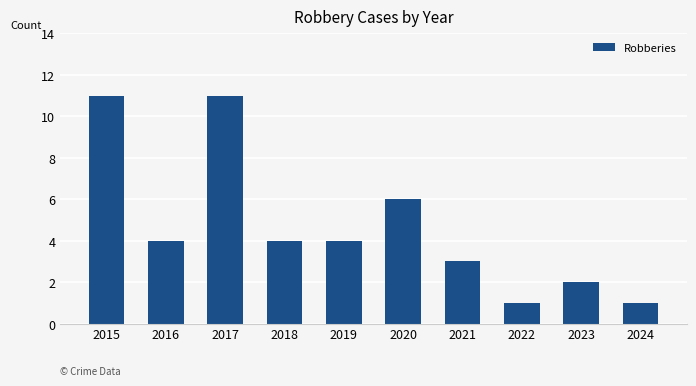

The chart shows a value of 3 at 2021. True or false?

True